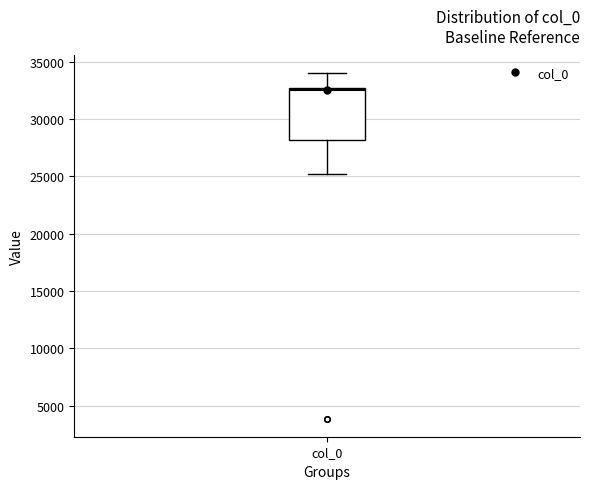

Transcribe this box plot: give where the median line is, the range the box spans, and where the two whiskers end, as read against the y-axis. The values are not printed on the chart, so give them approximately, as read against the axis.

median 32500 (just below the box's upper edge), box 28000 to 32500, whiskers 25000 to 34000